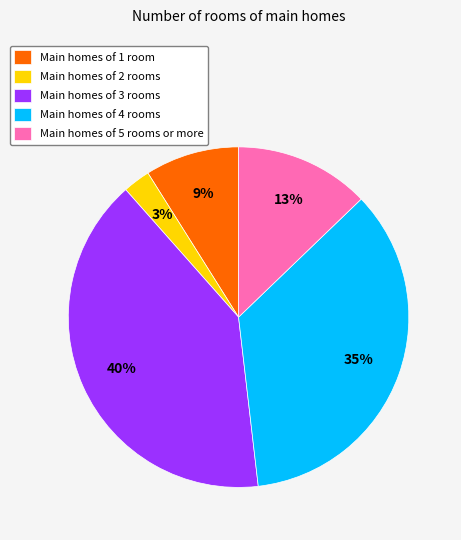

The Main homes of 2 rooms slice represents 17% of the pie. True or false?

False